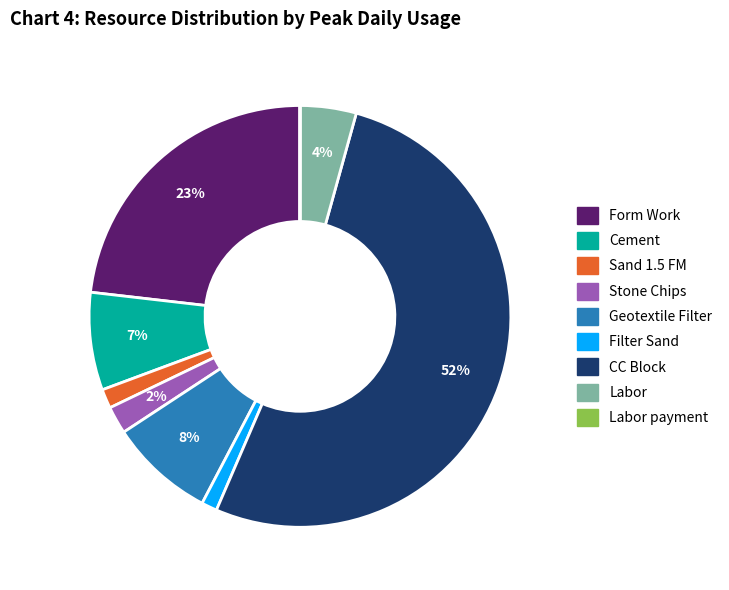

To the nearest percent, what is the difference between the Form Work and Filter Sand slice percentages?

22%